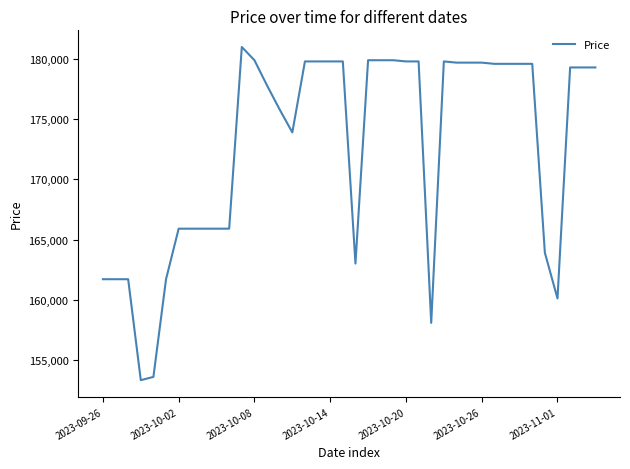

What is the smallest value displayed?

153310